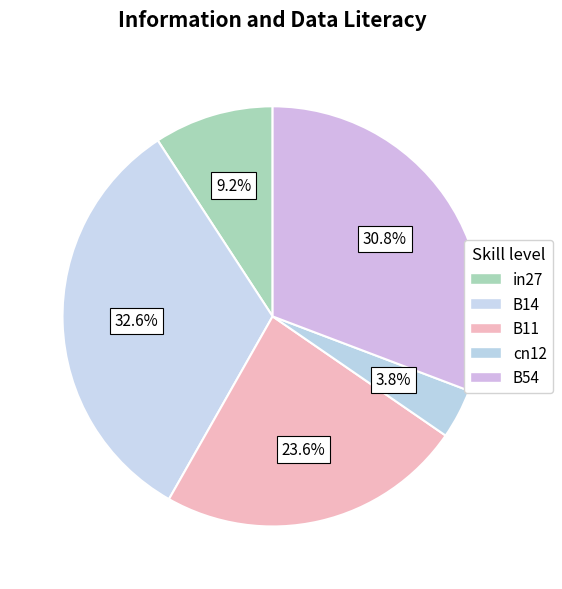

To the nearest percent, what portion does B14 represent?

33%